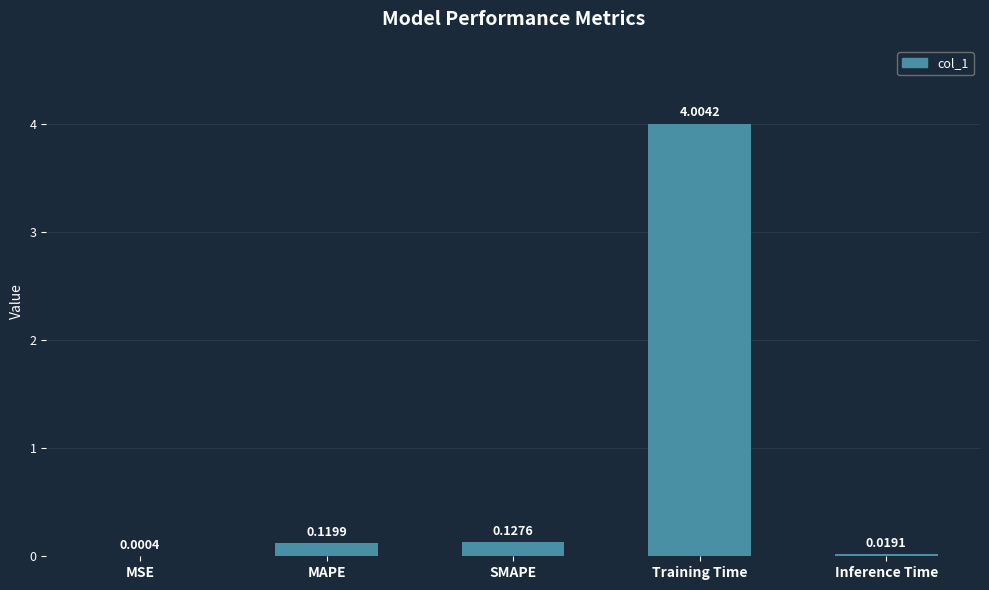

Count the number of categories in the chart.

5